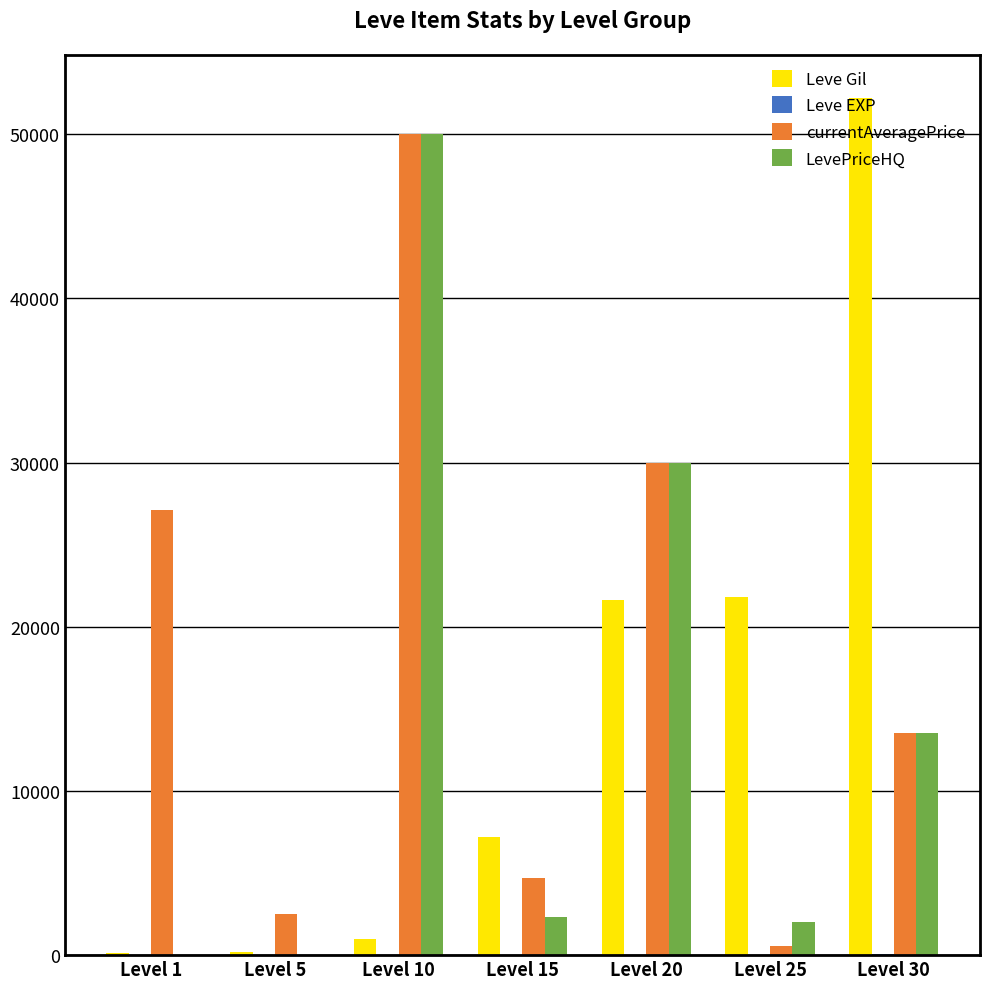

Between Level 1 and Level 25, which series saw the biggest shift?

currentAveragePrice